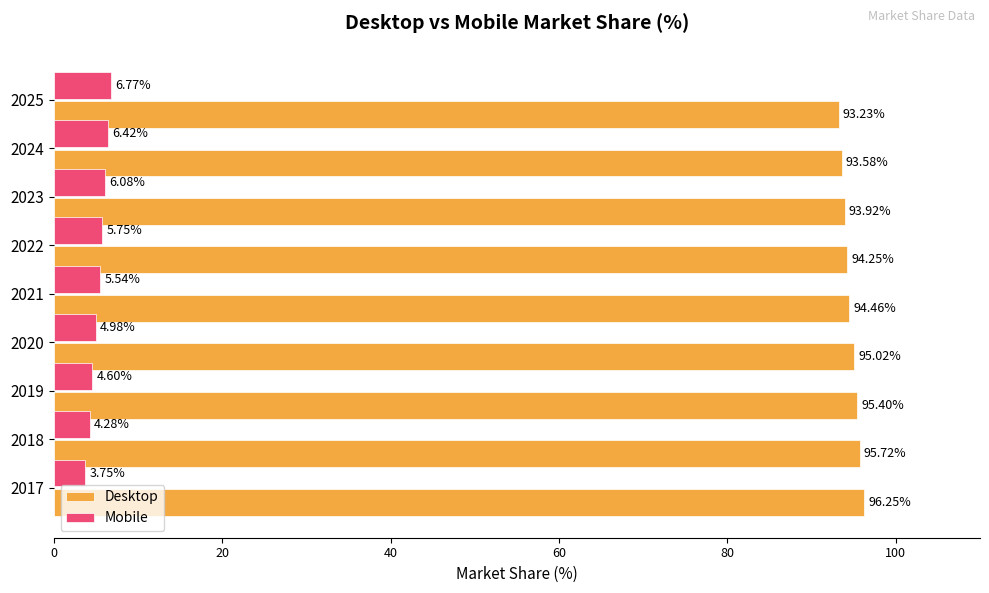

How many data points does each series have?

9